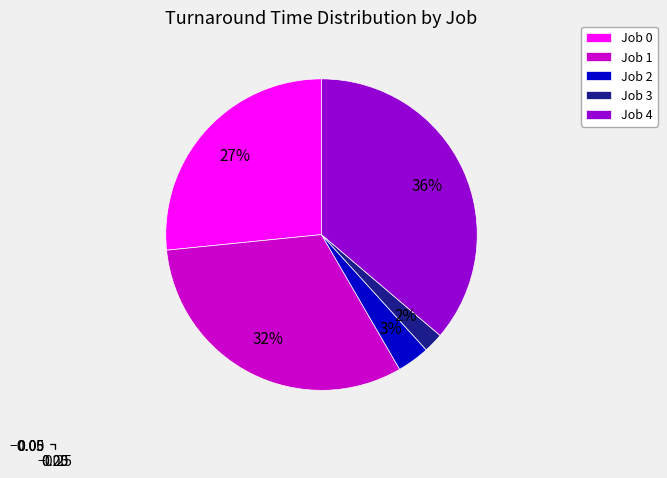

Does Job 1 account for over 50% of the chart?

No